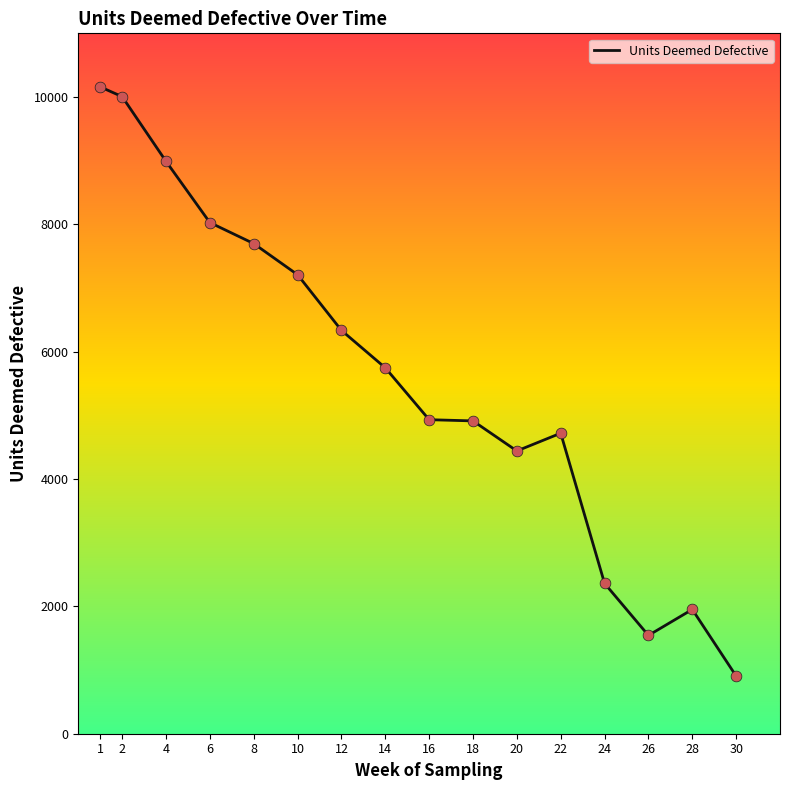

Which has a higher value, 4 or 18?

4